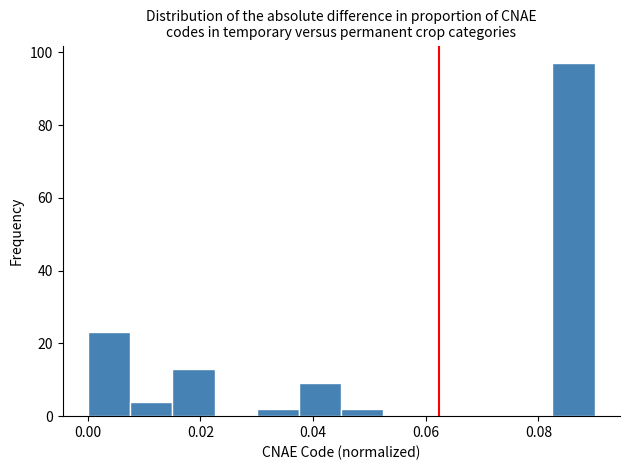

Around what value on the x-axis is the tallest bar? Give the approximate position of its centre, as read against the axis.

0.086